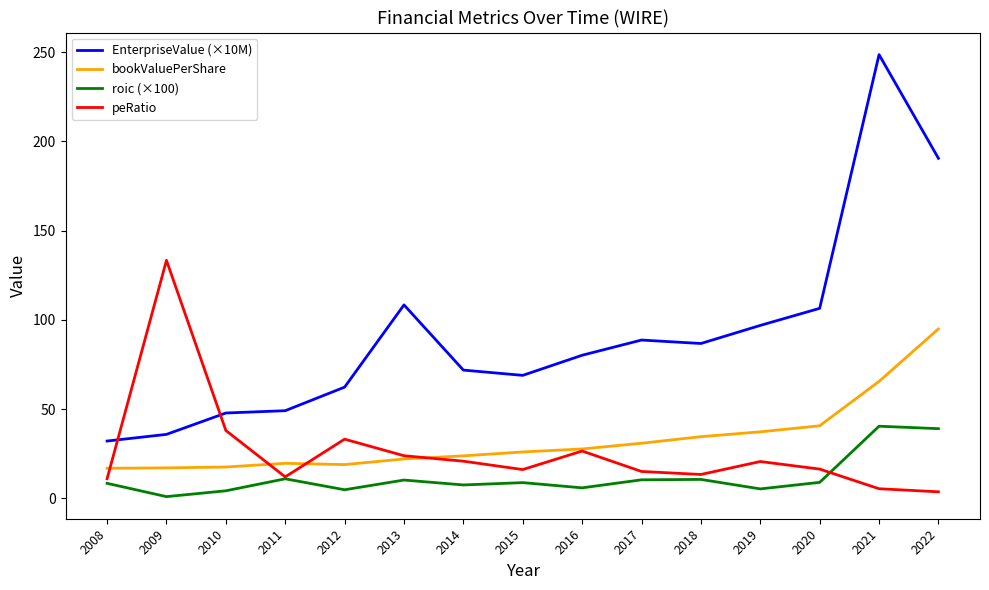

True or false: bookValuePerShare and roic (×100) cross at least once.

False